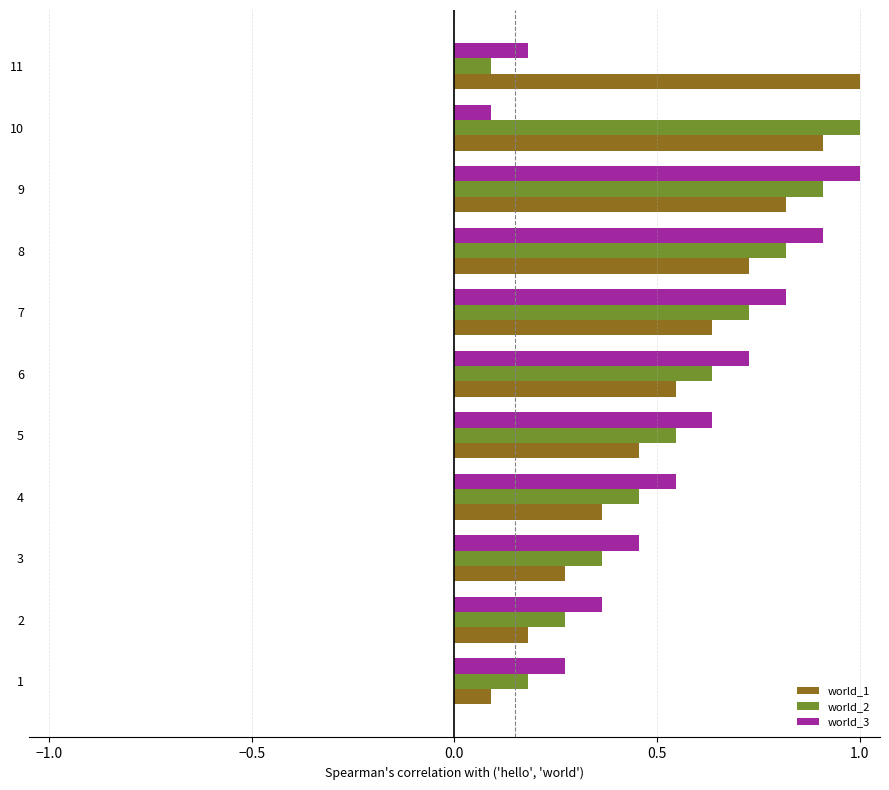

The value of world_1 at 5 is 0.7. True or false?

False